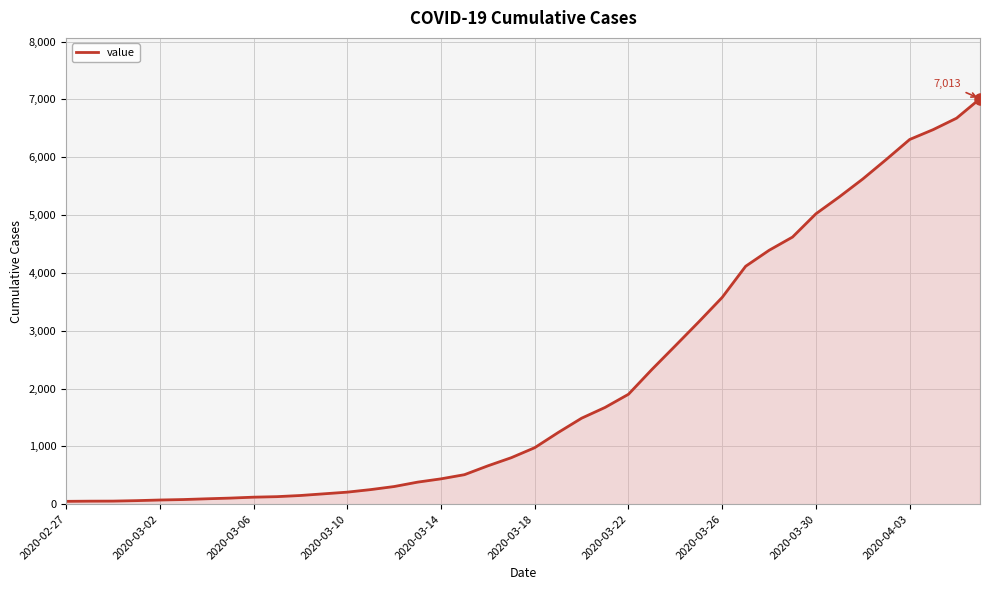

What is the greatest value displayed?

7013